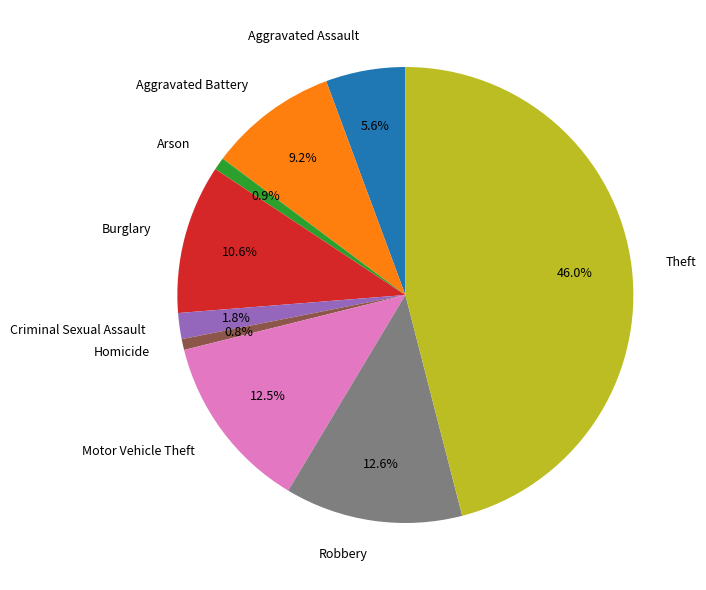

Combined, do Criminal Sexual Assault and Aggravated Assault account for over 50%?

No